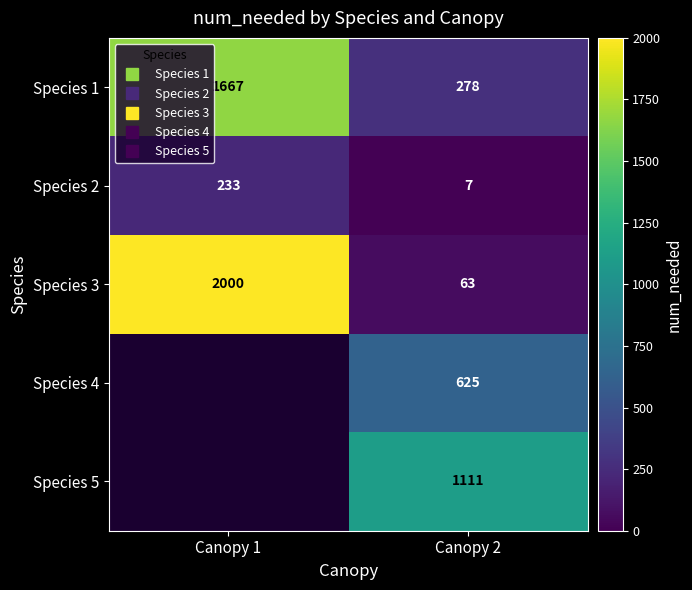

How many categories are shown in the chart?

2